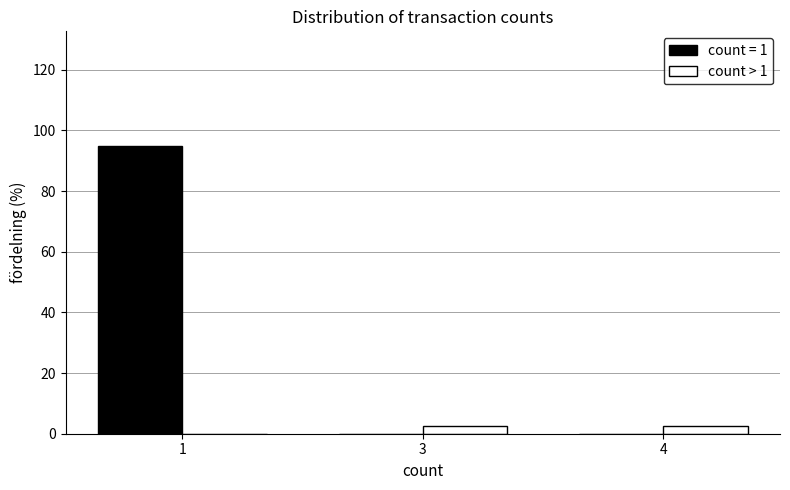

Reading left to right, transcribe all the data shown in this chart.

count = 1: 1=94.7	3=0.0	4=0.0
count > 1: 1=0.0	3=2.6	4=2.6